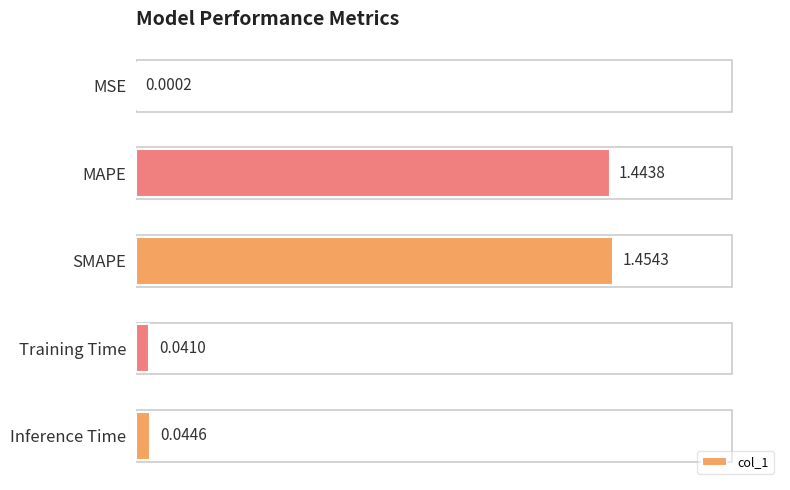

How many categories are shown in the chart?

5